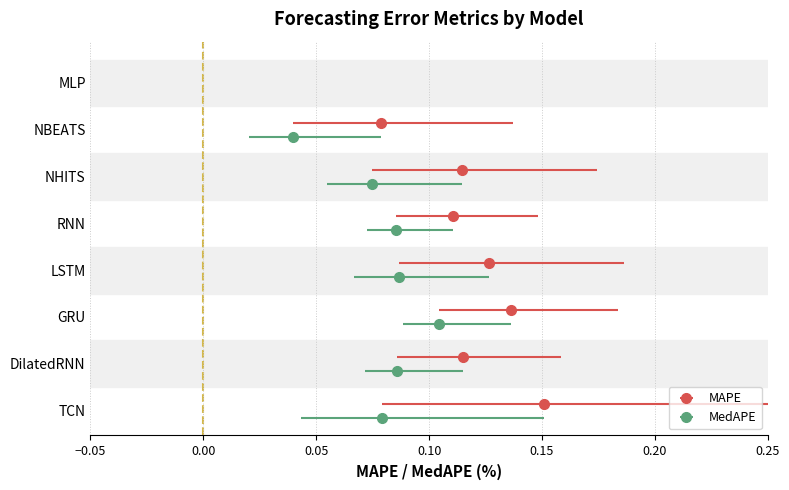

Is it true that MedAPE equals 0.0 at 4?

False